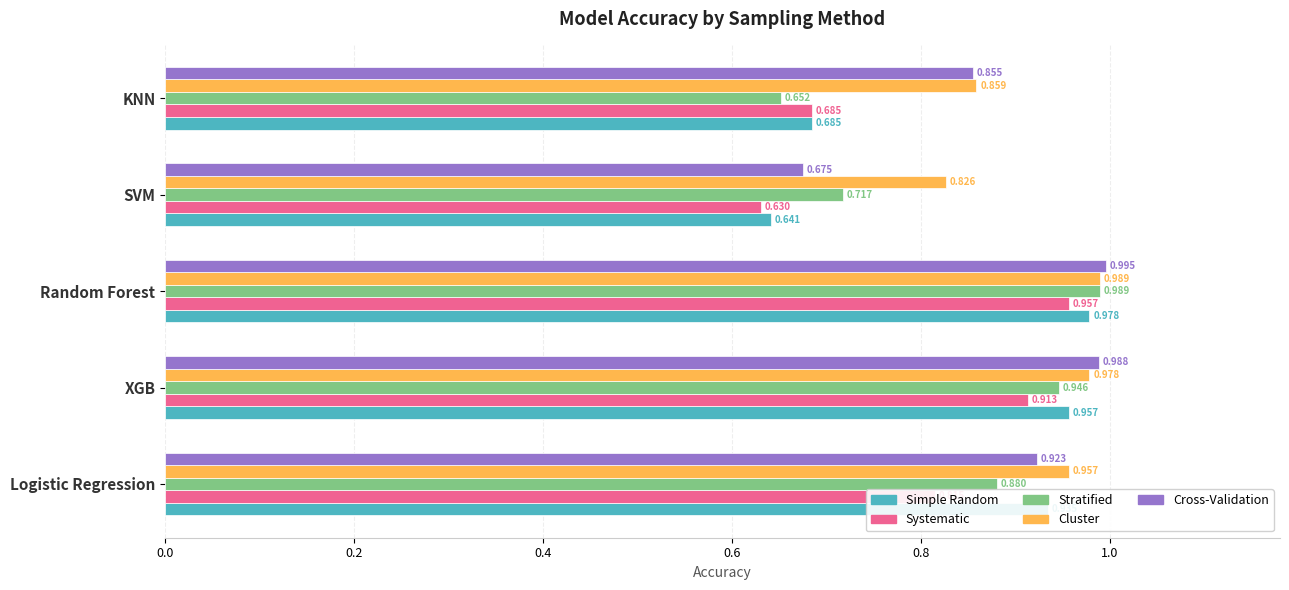

At which category is the sum across all series the highest?

Random Forest